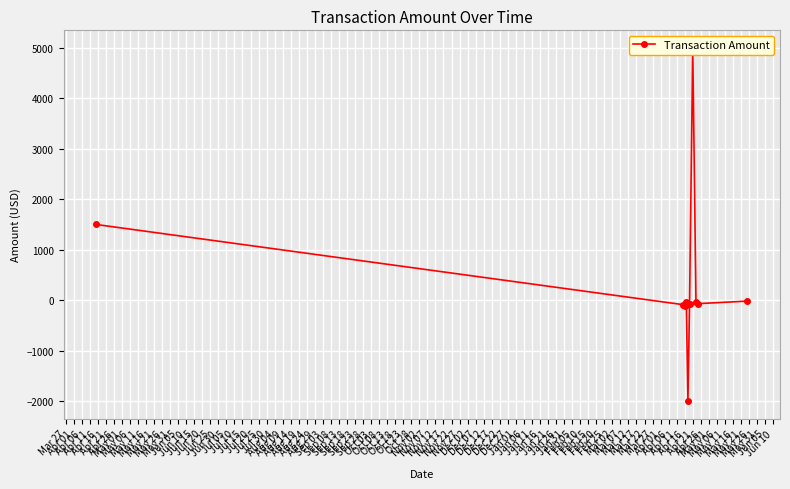

Where is the first local maximum?

Apr 11